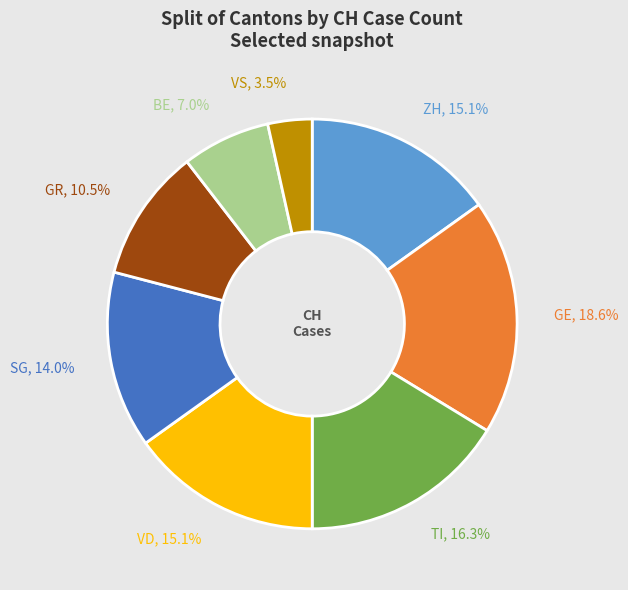

How many slices are in this pie chart?

8